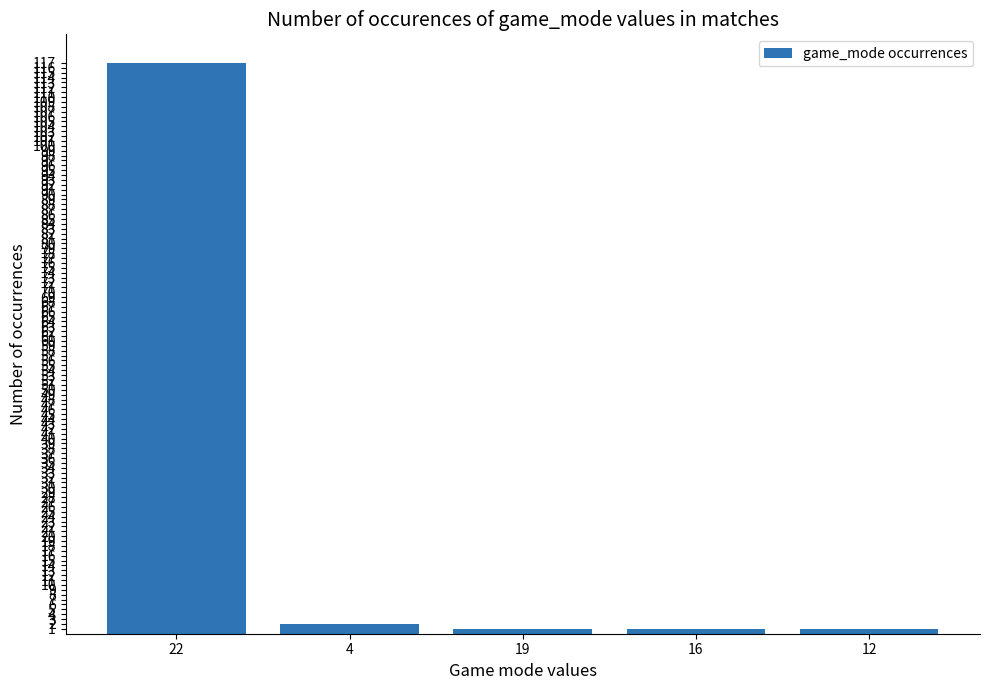

Which has a higher value, 19 or 22?

22